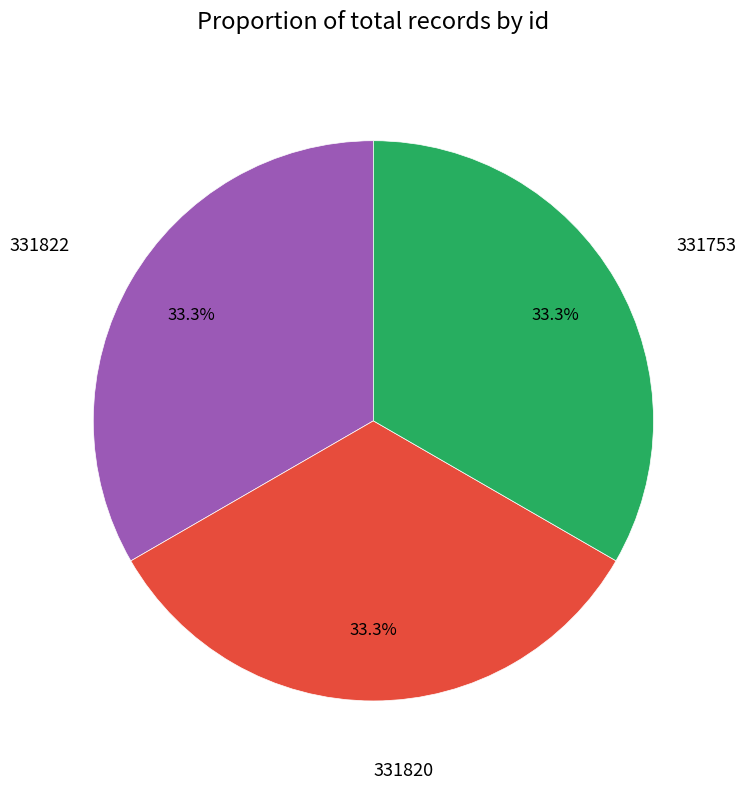

How many slices are in this pie chart?

3